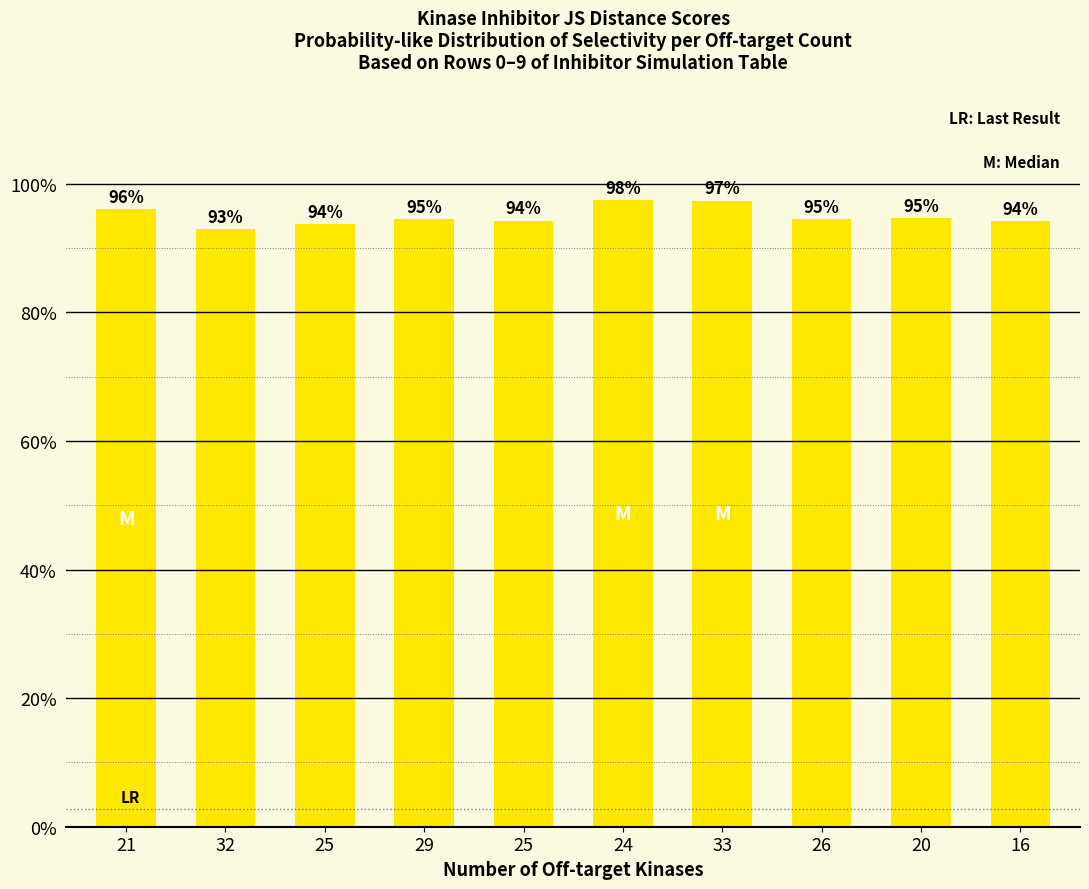

What is the average value?

1.0